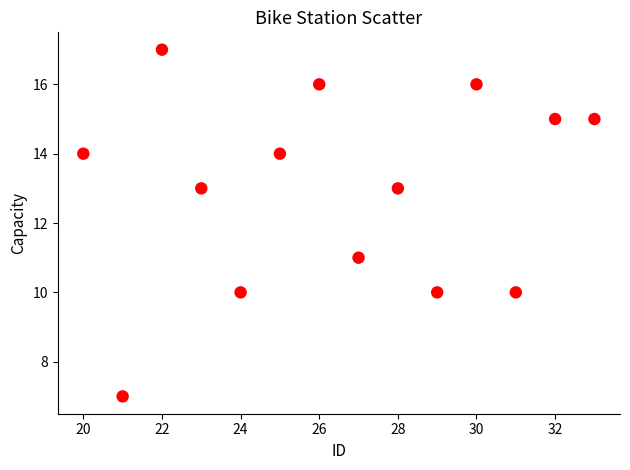

What is the range of Y values (max minus min)?

10